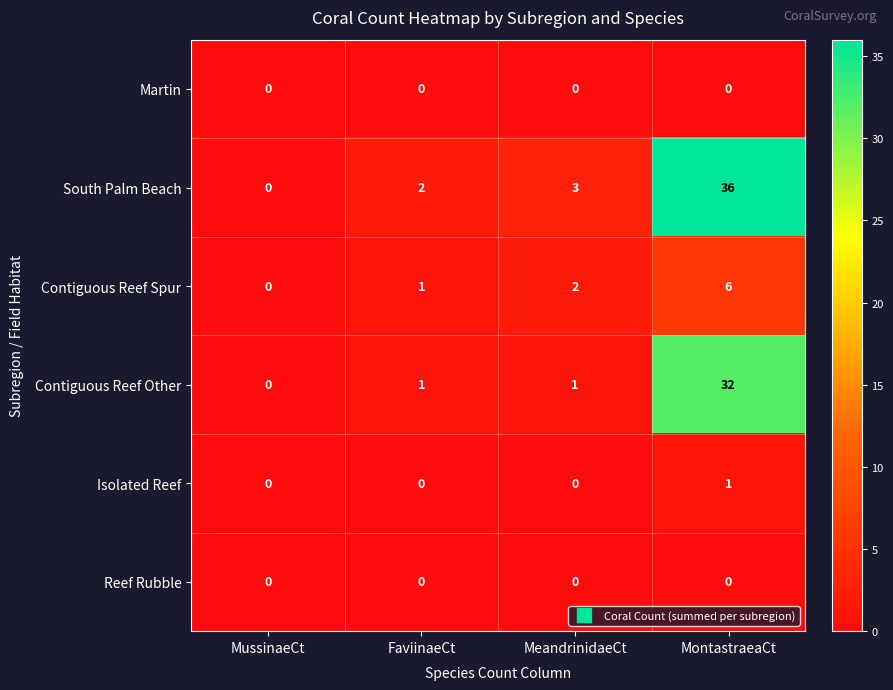

Reading left to right, transcribe all the data shown in this chart.

Martin: 0	0	0	0
South Palm Beach: 0	2	3	36
Contiguous Reef Spur: 0	1	2	6
Contiguous Reef Other: 0	1	1	32
Isolated Reef: 0	0	0	1
Reef Rubble: 0	0	0	0